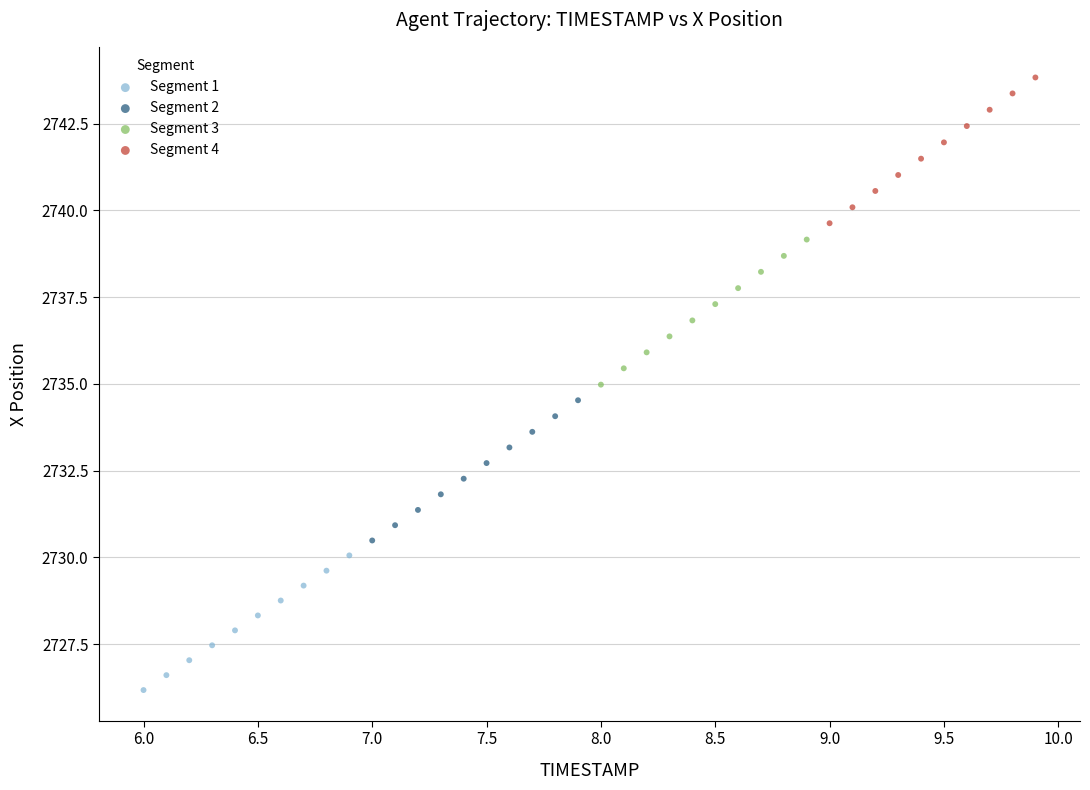

Which series has the largest Y range (max minus min)?

Segment 4